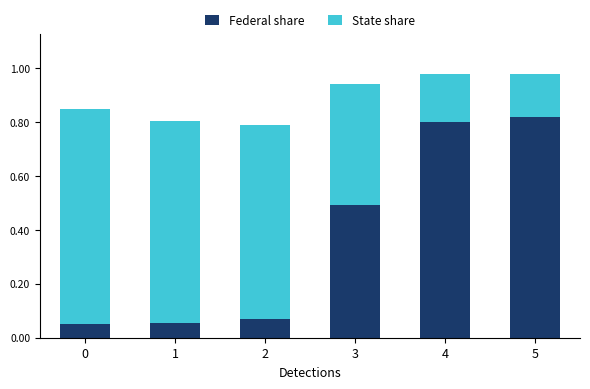

What is the average value of the Federal share series?

0.4